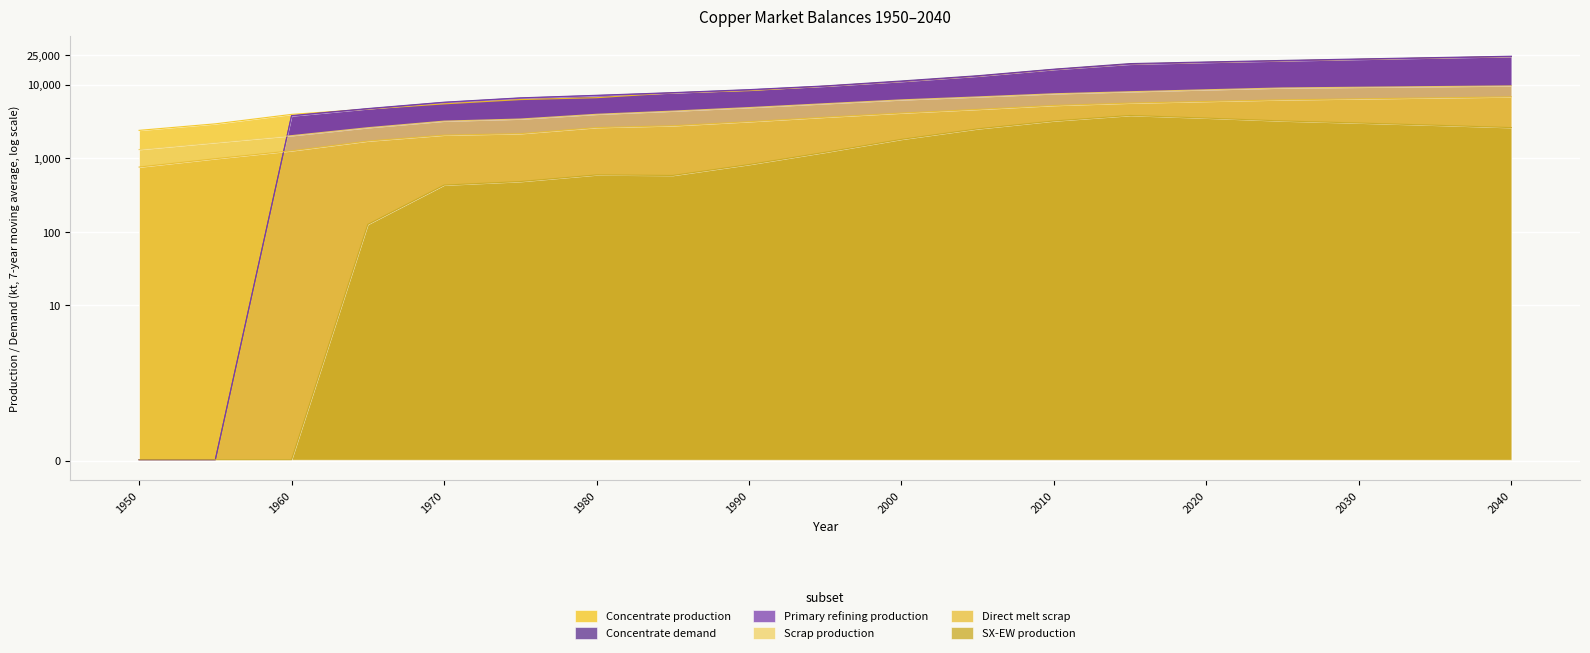

List the labels in order of Concentrate production value, largest first.

2040, 2035, 2030, 2025, 2020, 2015, 2010, 2005, 2000, 1995, 1990, 1985, 1980, 1975, 1970, 1965, 1960, 1955, 1950